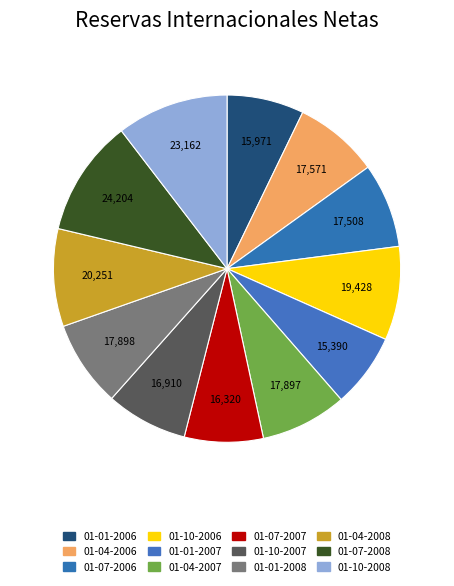

What percentage is the 01-07-2007 slice, to the nearest percent?

7%